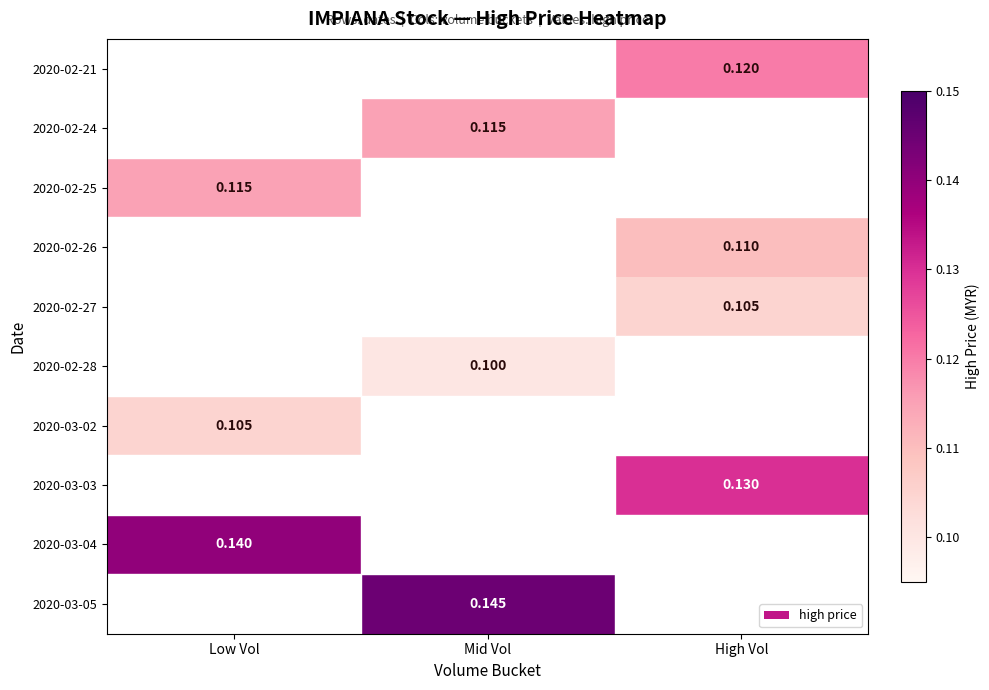

Is it true that 2020-03-04 equals 0.1 at Low Vol?

False